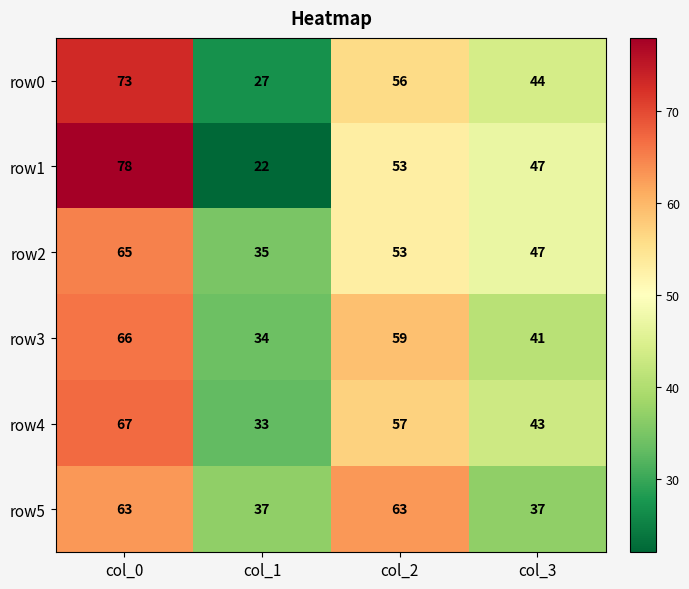

What is the total value across all series at col_3?

259